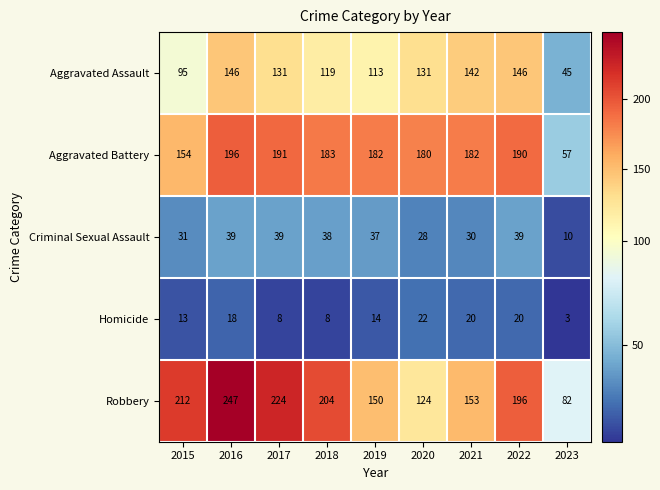

What is the difference between the maximum and minimum values in the Aggravated Battery series?

139